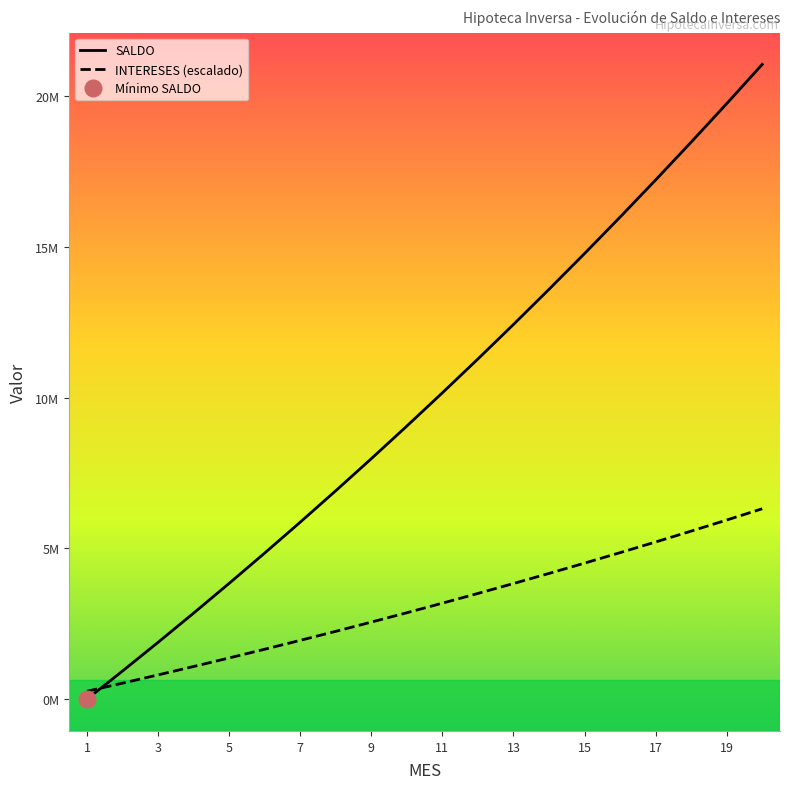

How many values in SALDO are above zero?

19